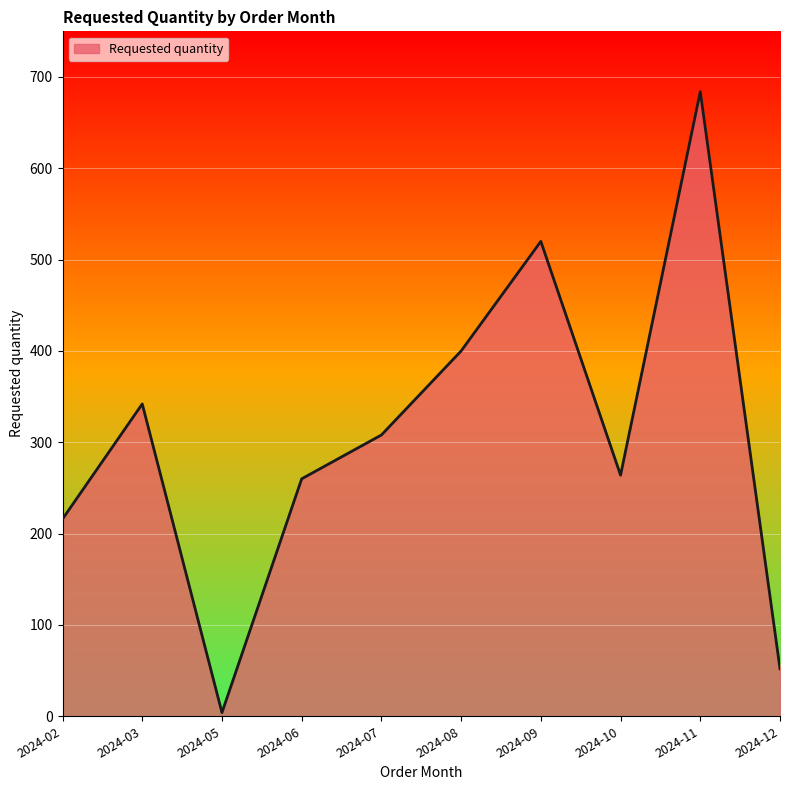

What is the difference between the maximum and minimum values?

680